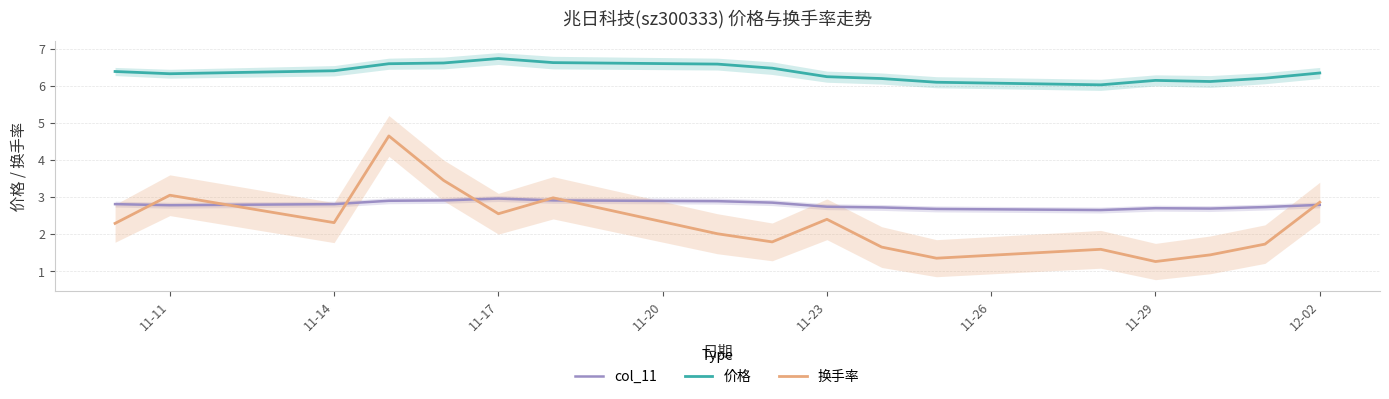

True or false: 价格 has more than 2 points higher than both neighbors.

False